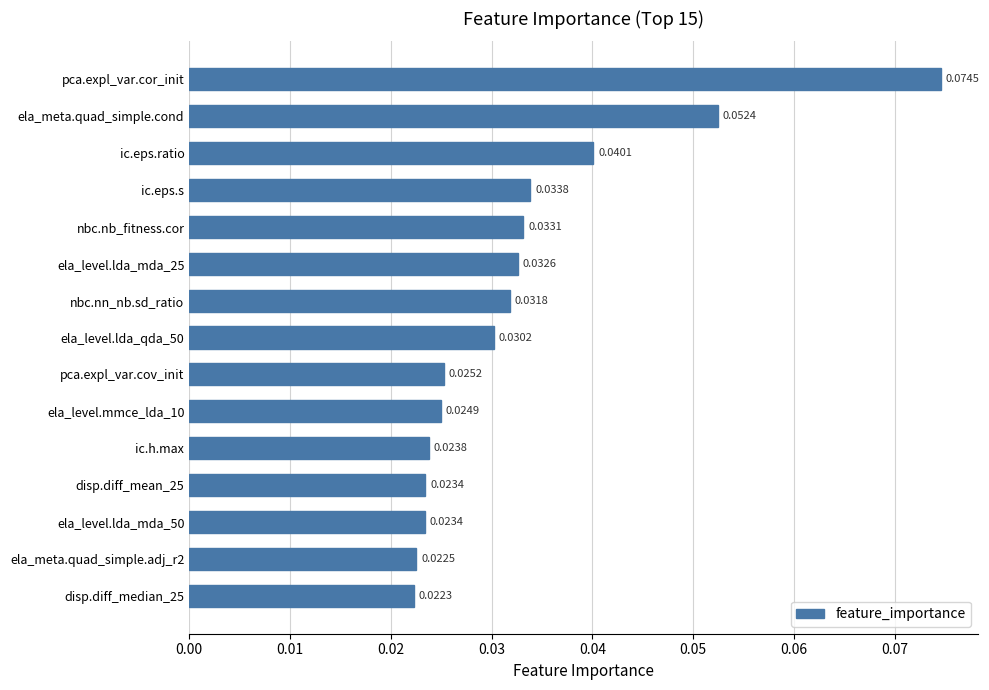

What is the label of the 11th bar from the top?

ic.h.max